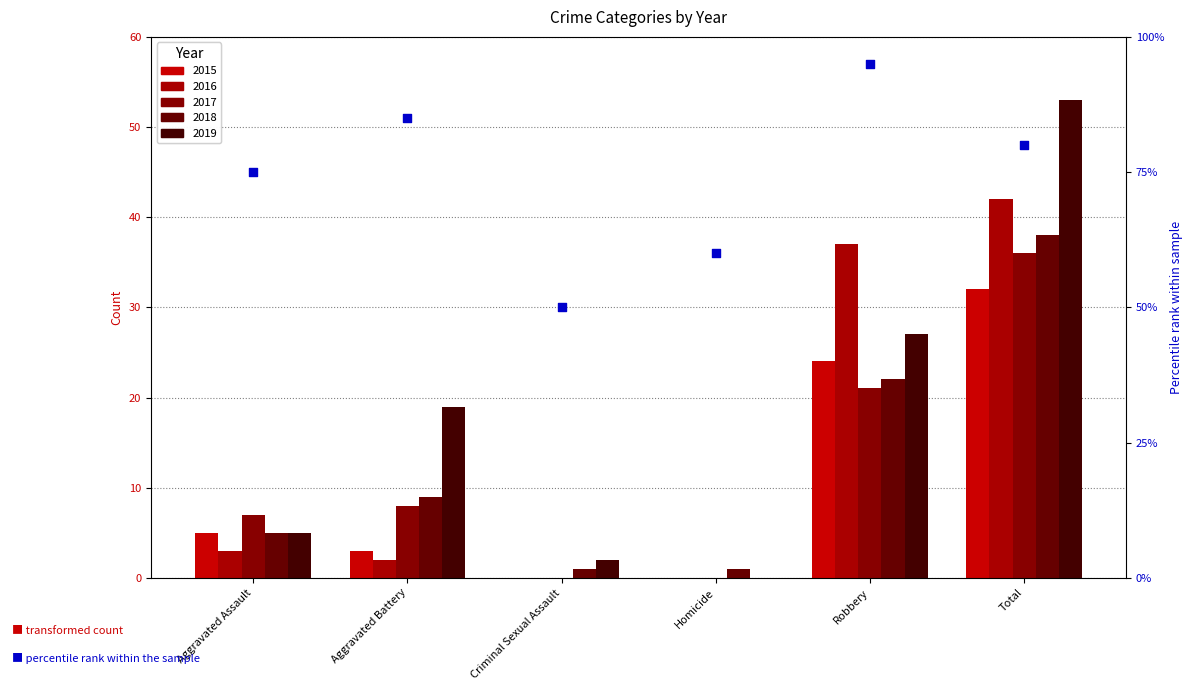

Between Aggravated Assault and Homicide, which is larger?

Aggravated Assault